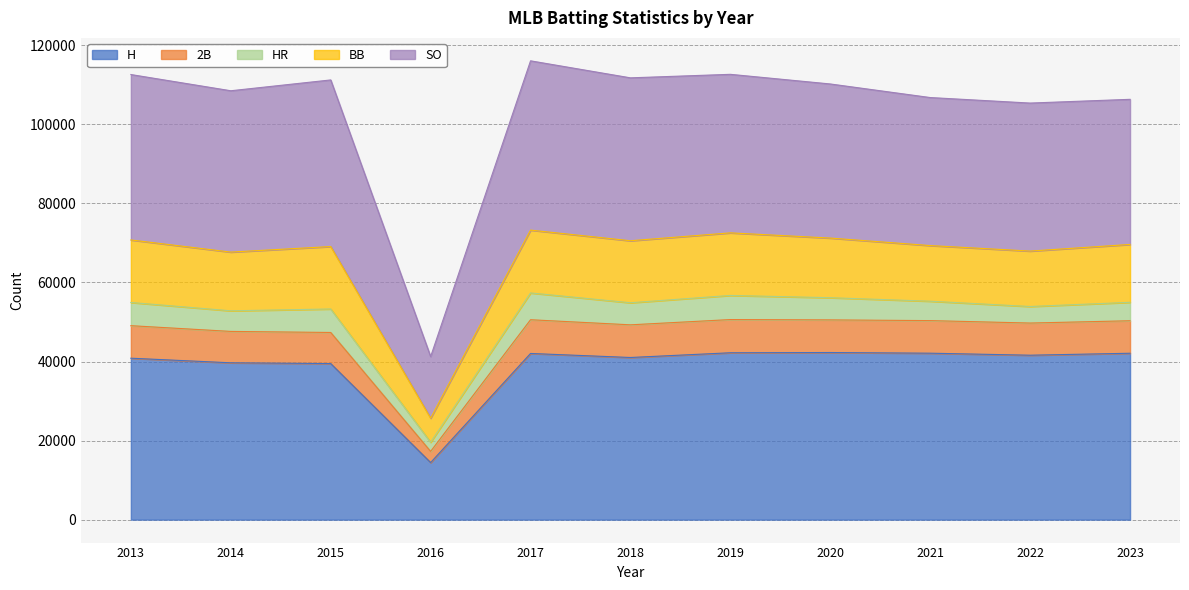

True or false: H and BB intersect in this chart.

False